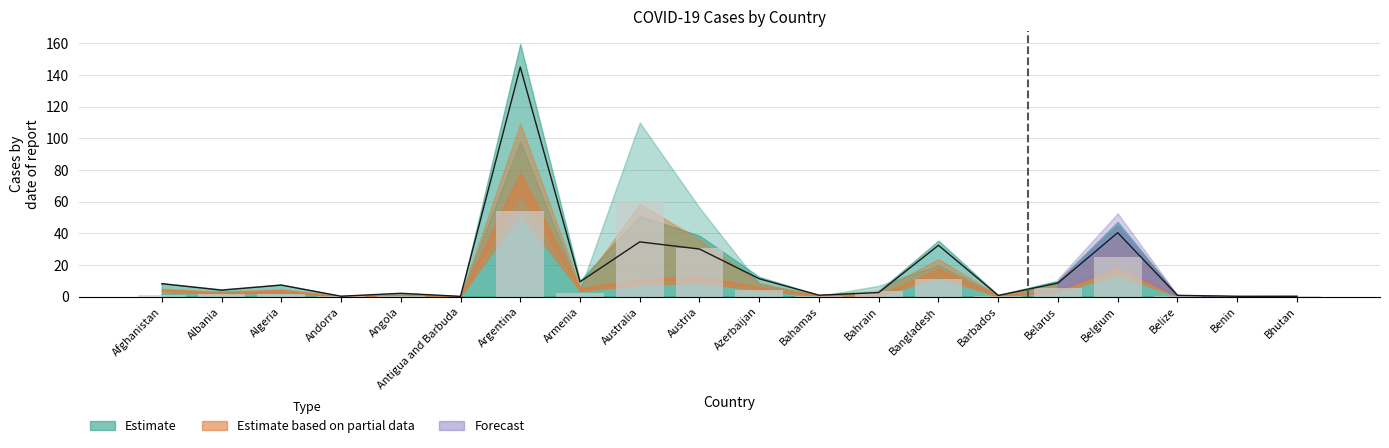

At which category does the chart reach its peak across all series?

Argentina